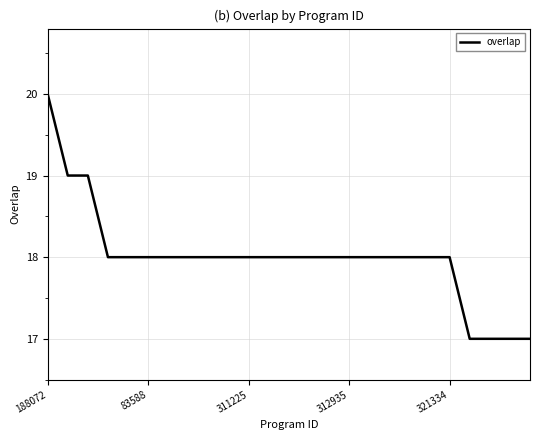

What is the greatest value displayed?

20